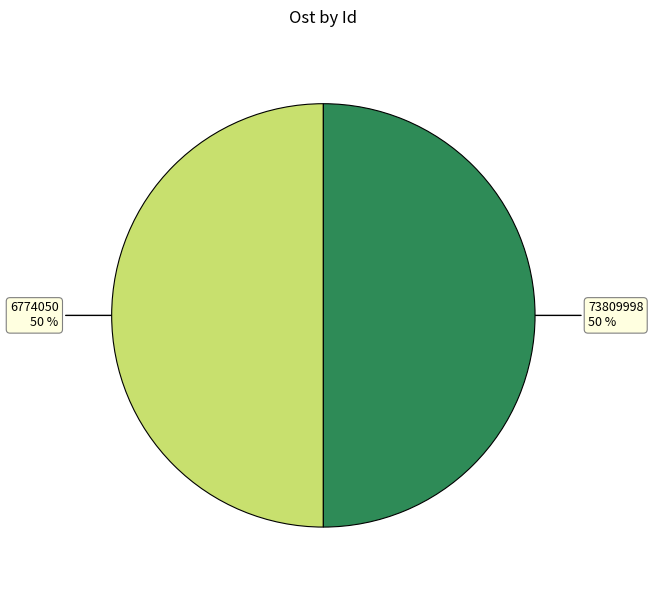

True or false: 73809998 accounts for 50% of the total.

True